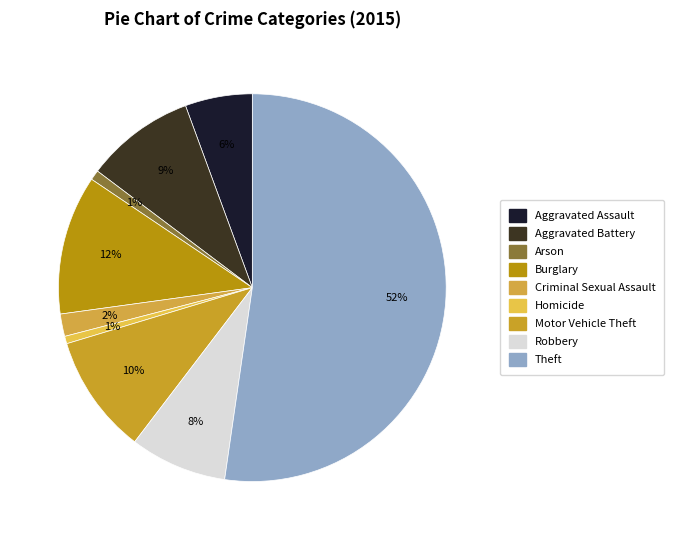

To the nearest percent, what portion does Burglary represent?

12%